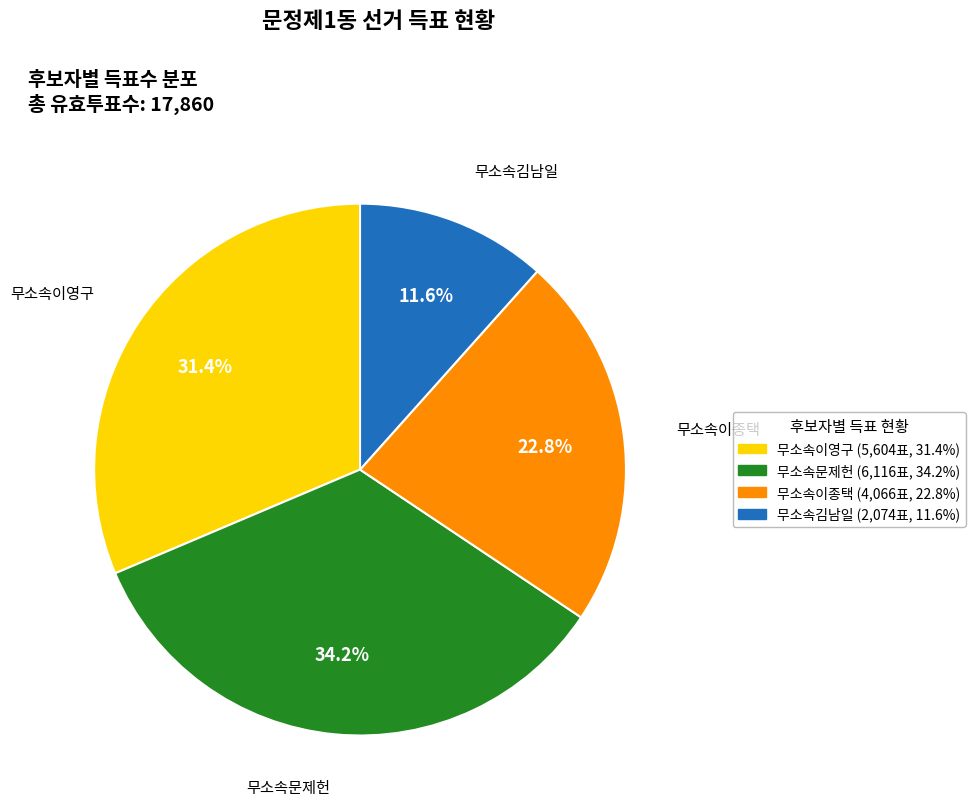

Approximately how many times larger is the value at 무소속이종택 compared to 무소속문제헌?

0.7